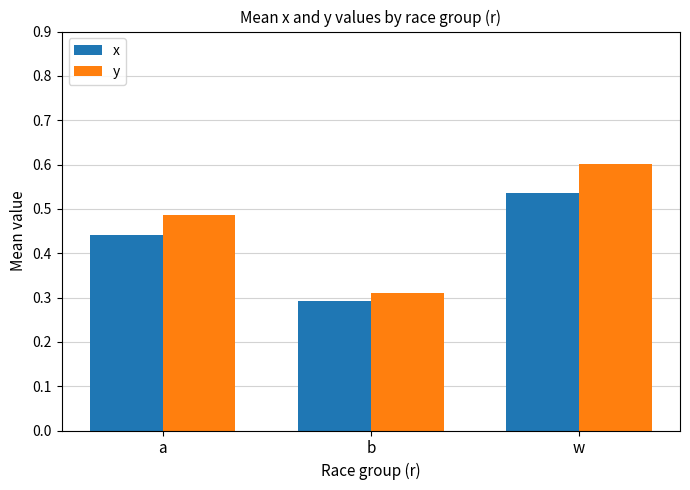

At which category is the sum across all series the highest?

w